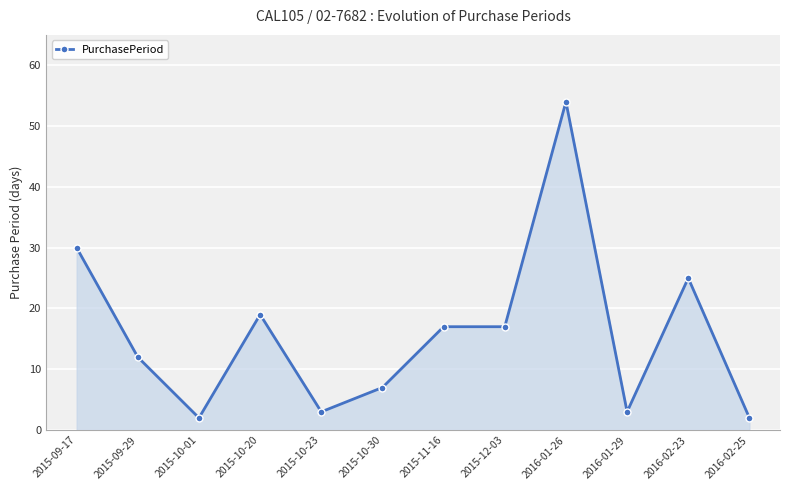

At which category does the chart reach its peak across all series?

2016-01-26